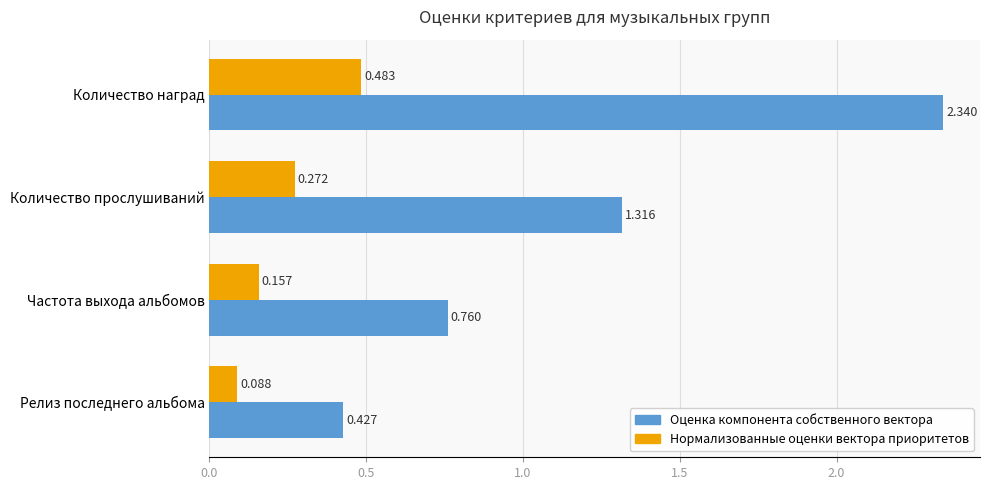

Which series has the largest total across all categories?

Оценка компонента собственного вектора